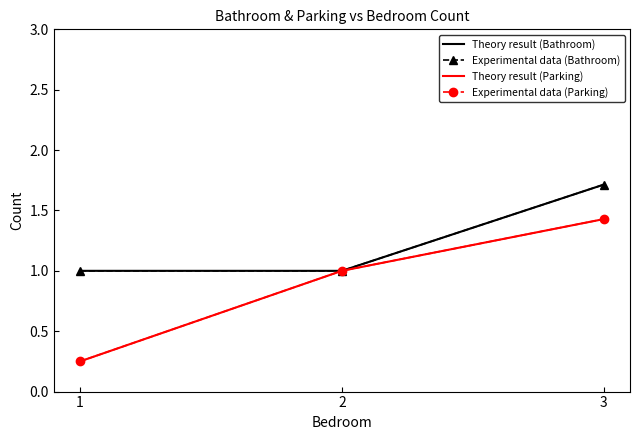

How many categories are shown in the chart?

3